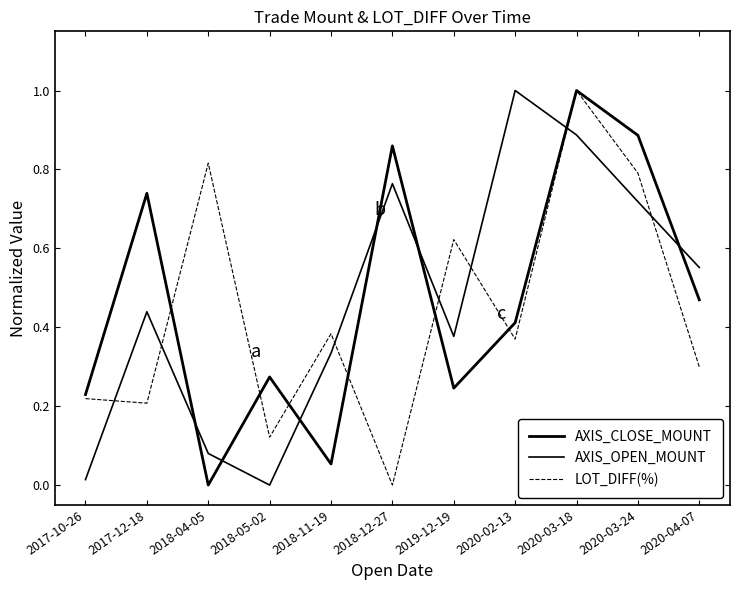

How many lines are shown in the chart?

3